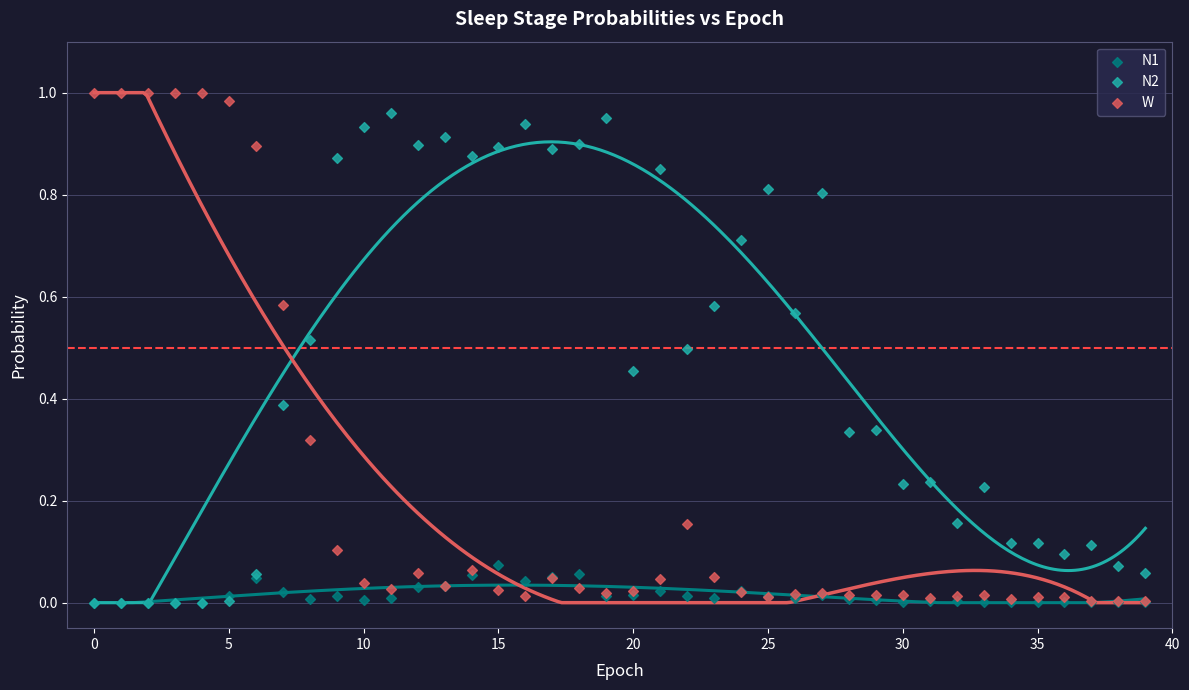

What are all the series names shown in the legend?

N1, N2, W